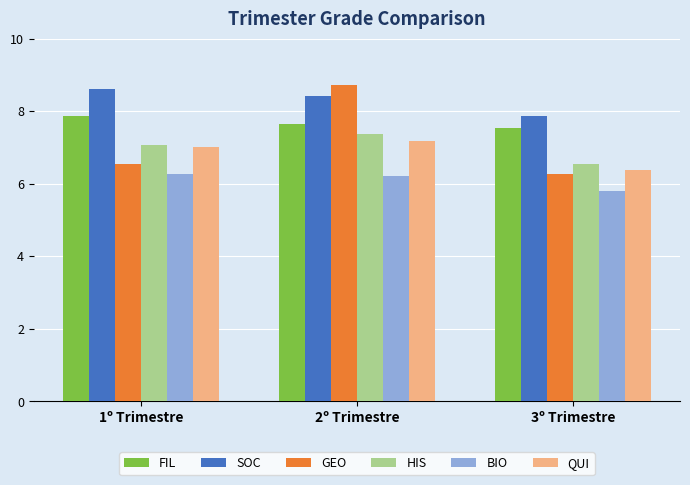

What is the lowest value of the FIL series?

7.5